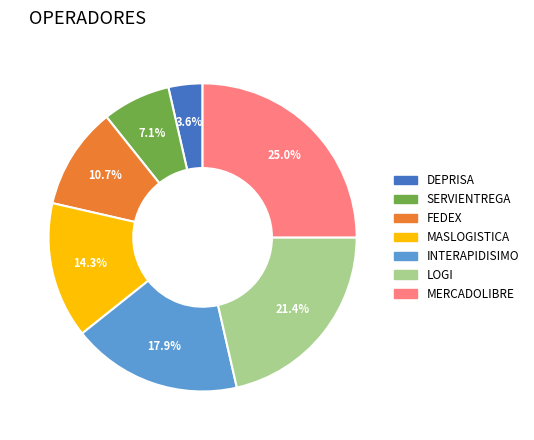

The SERVIENTREGA slice represents 7% of the pie. True or false?

True